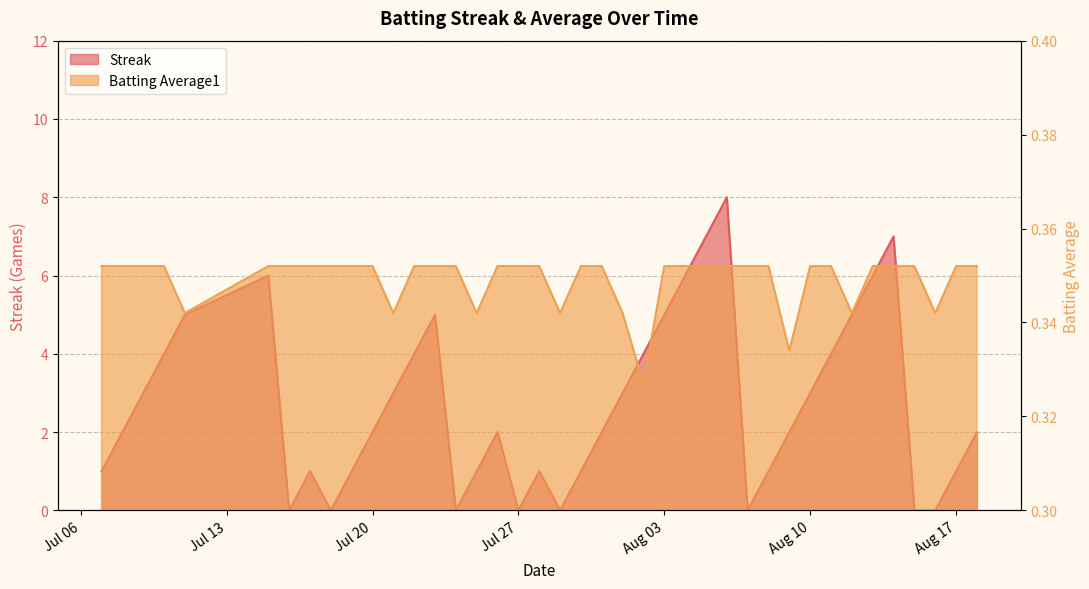

What is the total value across all series at 2010-07-23?

5.4